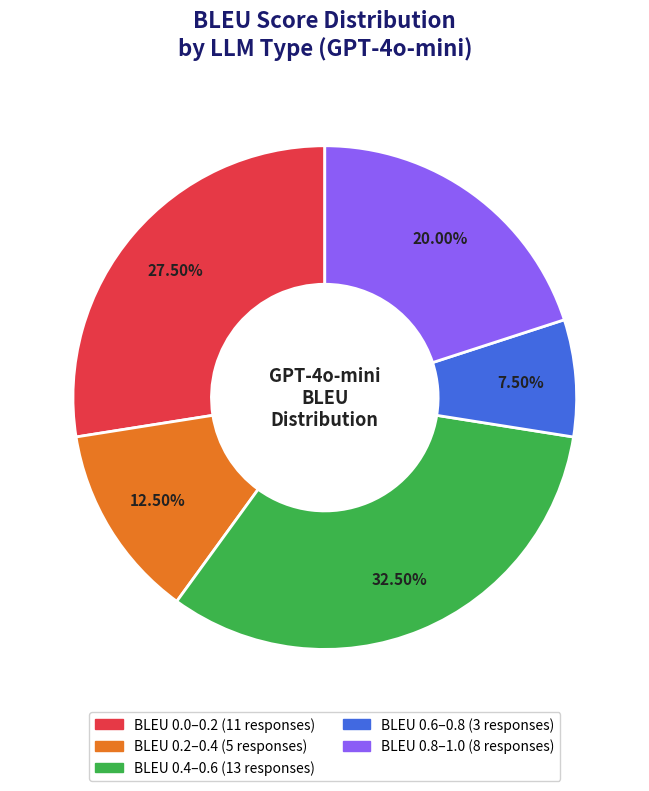

Is there any slice that represents more than half of the pie?

No